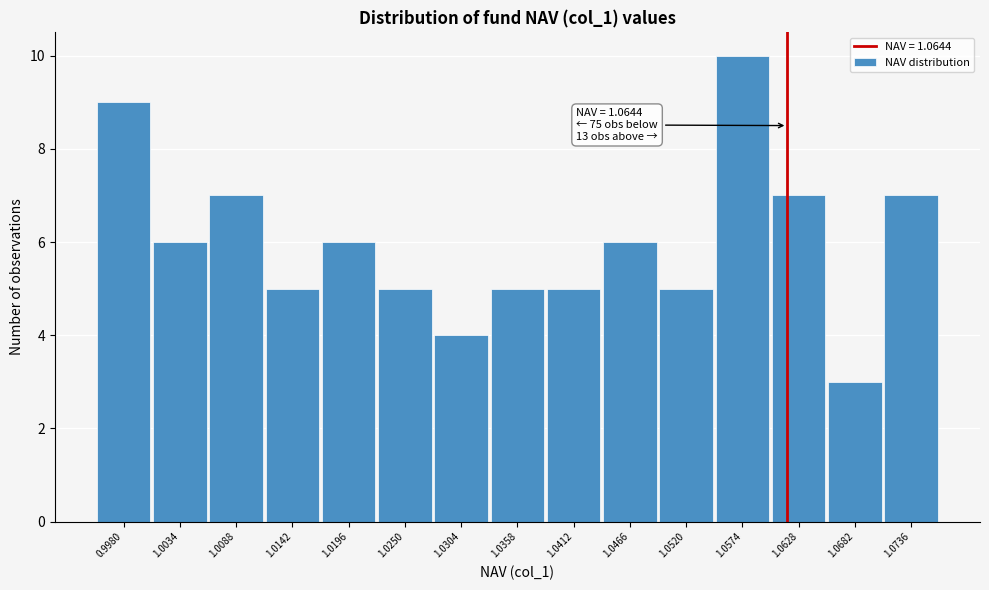

Reading left to right, extract all data points from this chart.

9	6	7	5	6	5	4	5	5	6	5	10	7	3	7